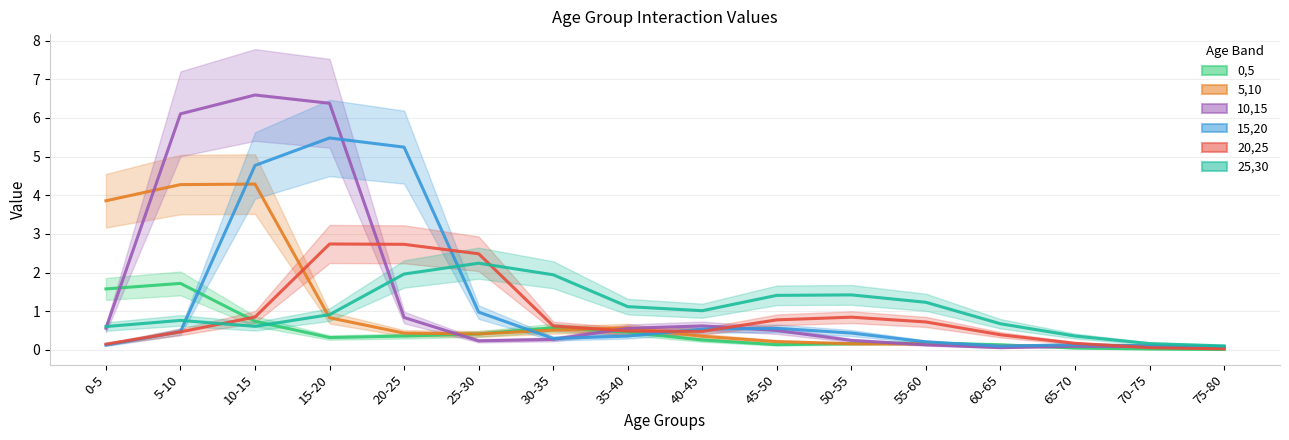

In 25,30, how many points are lower than both neighbors (excluding endpoints)?

2